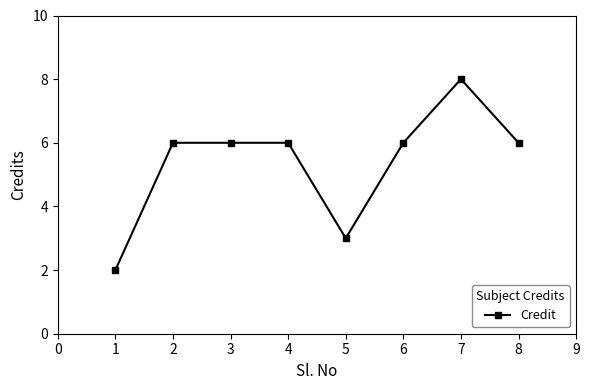

True or false: there are more than 0 points higher than both neighbors.

True